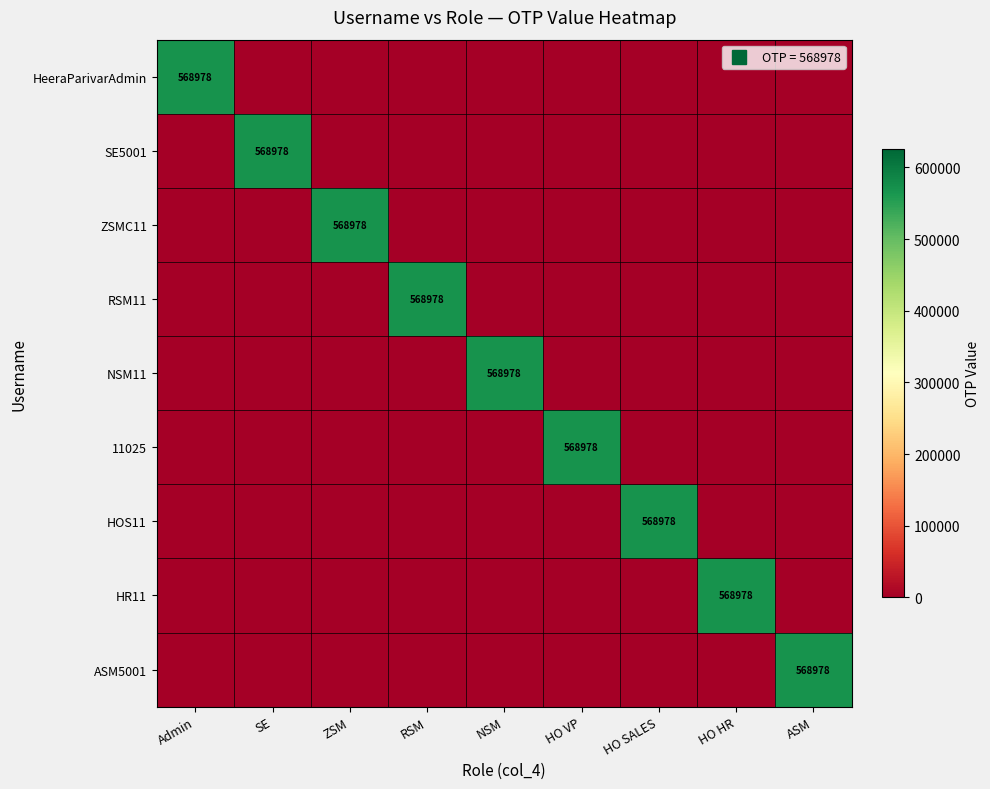

The NSM11 series shows 124171 at NSM. True or false?

False